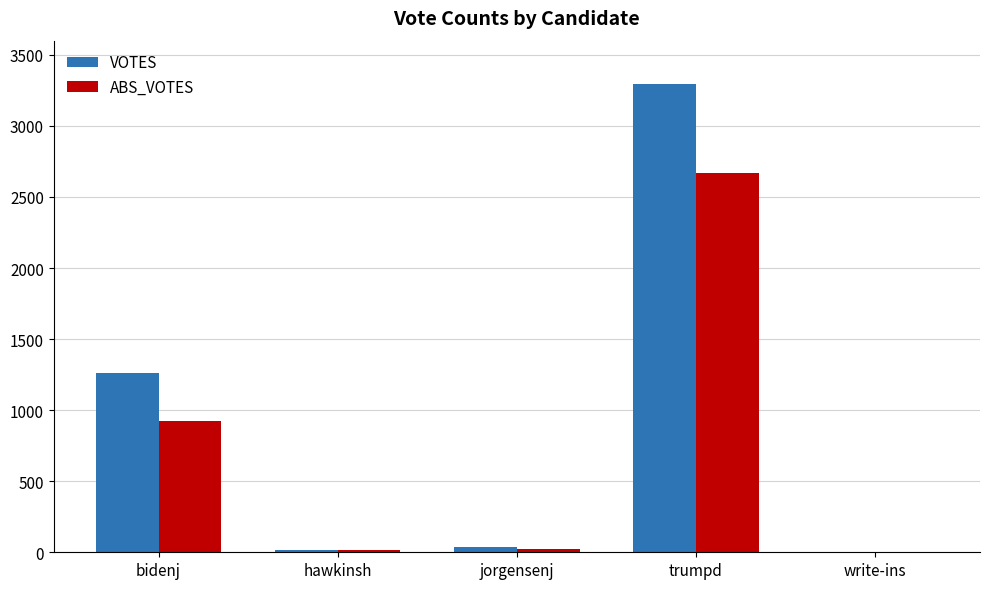

What is the sum of all VOTES values?

4610